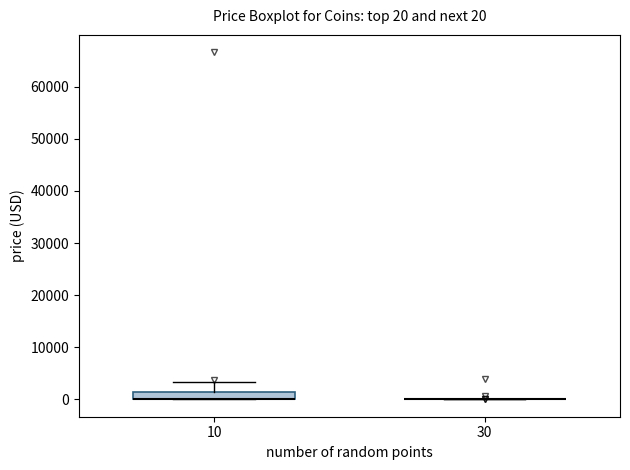

Which box is the tallest, from its lower edge to its upper edge?

10